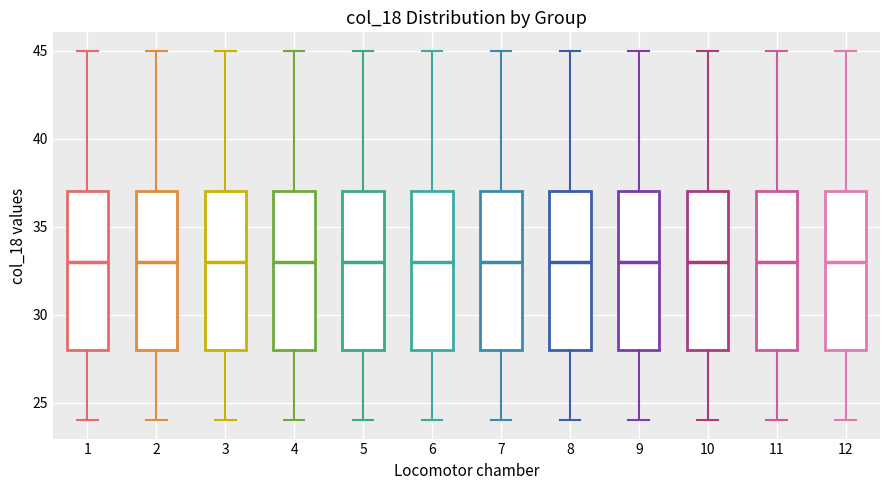

Reading left to right, transcribe this box plot: for each box, give where its median line is, the range the box spans, and where its two whiskers end, as read against the y-axis. The values are not printed on the chart, so give them approximately, as read against the axis.

1: median 33, box 28 to 37, whiskers 24 to 45
2: median 33, box 28 to 37, whiskers 24 to 45
3: median 33, box 28 to 37, whiskers 24 to 45
4: median 33, box 28 to 37, whiskers 24 to 45
5: median 33, box 28 to 37, whiskers 24 to 45
6: median 33, box 28 to 37, whiskers 24 to 45
7: median 33, box 28 to 37, whiskers 24 to 45
8: median 33, box 28 to 37, whiskers 24 to 45
9: median 33, box 28 to 37, whiskers 24 to 45
10: median 33, box 28 to 37, whiskers 24 to 45
11: median 33, box 28 to 37, whiskers 24 to 45
12: median 33, box 28 to 37, whiskers 24 to 45